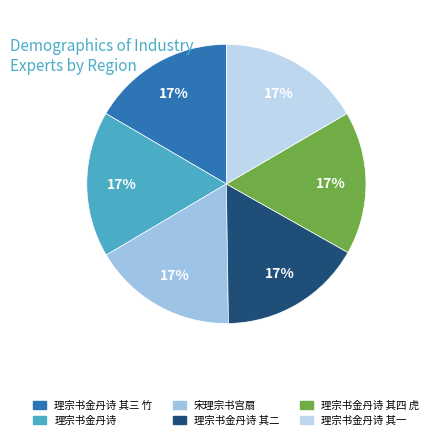

Is there a majority slice in this chart?

No